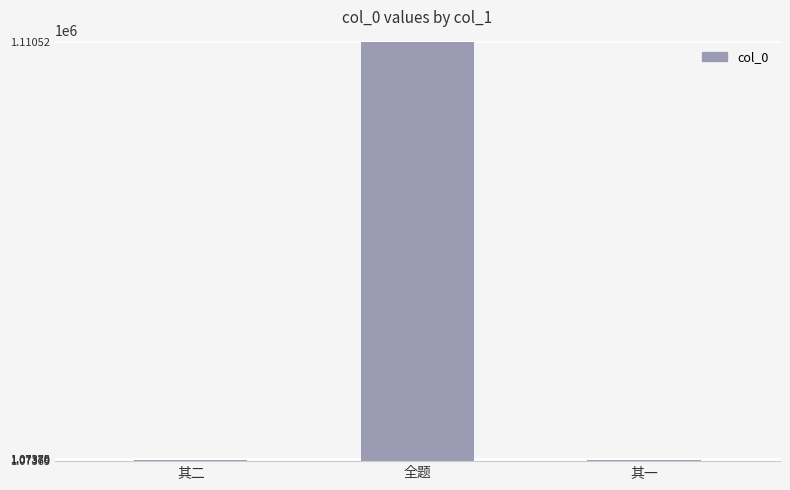

Count the number of categories in the chart.

3